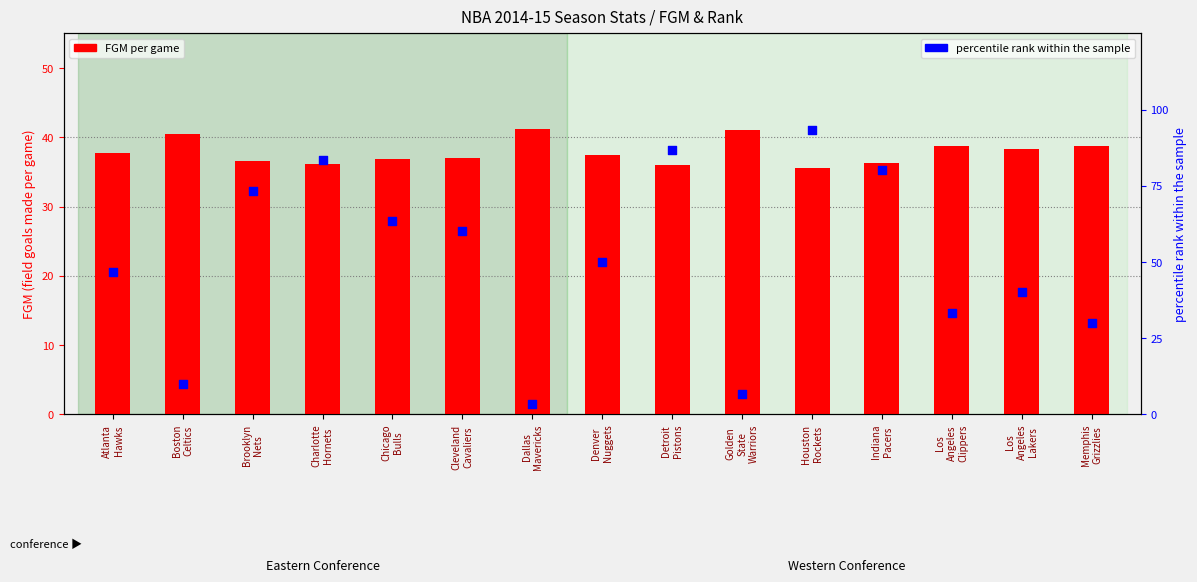

What is the total value across all series at Detroit
Pistons?

122.7